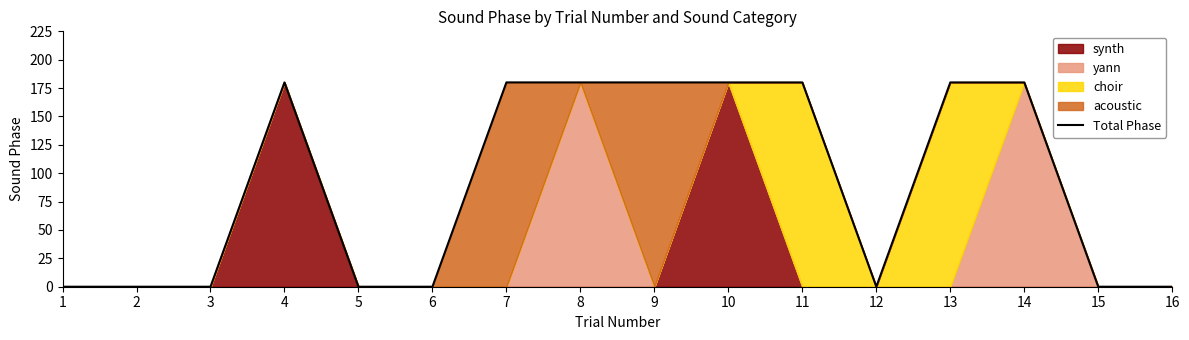

Rank the categories by value from lowest to highest.

1, 2, 3, 5, 6, 12, 15, 16, 4, 7, 8, 9, 10, 11, 13, 14